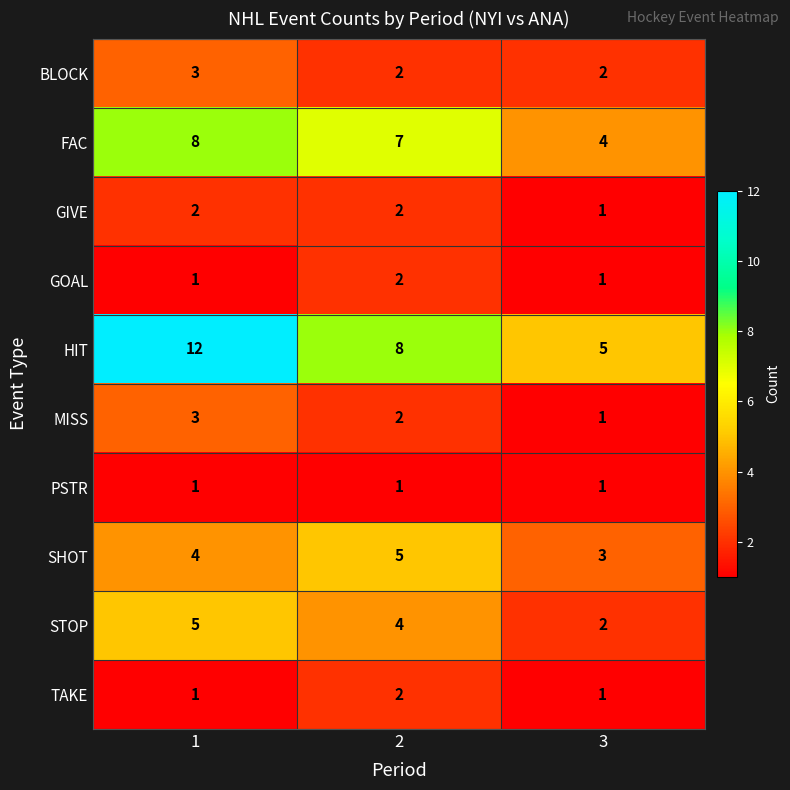

What is the sum of all STOP values?

11